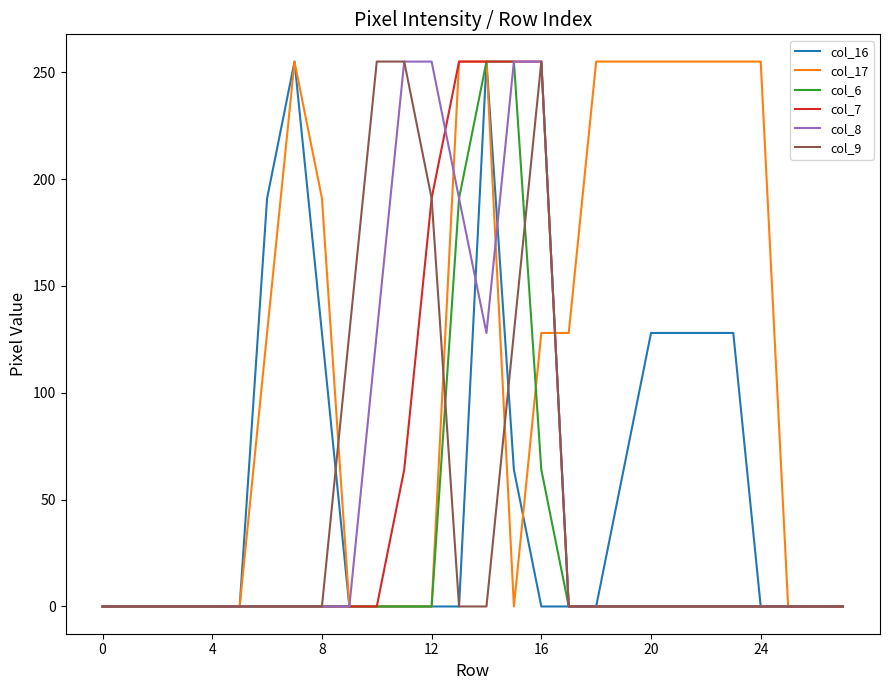

What is the greatest value displayed?

255